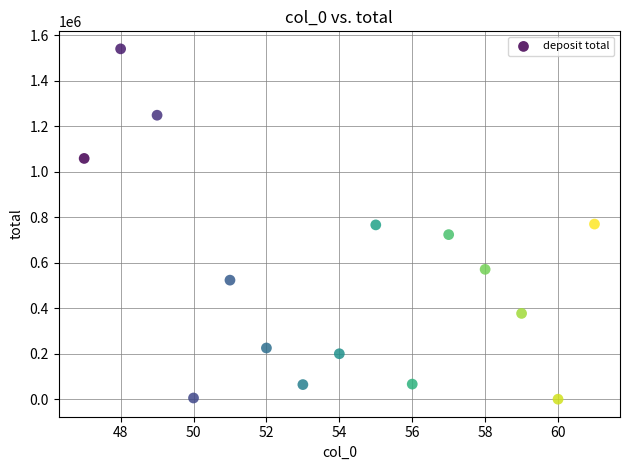

What is the range of Y values (max minus min)?

1541095.6